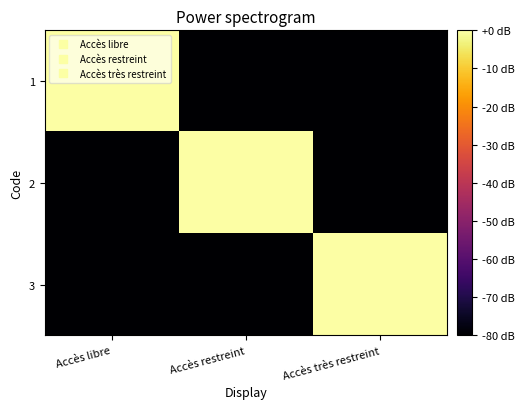

Which category has the highest value across all series?

Accès libre